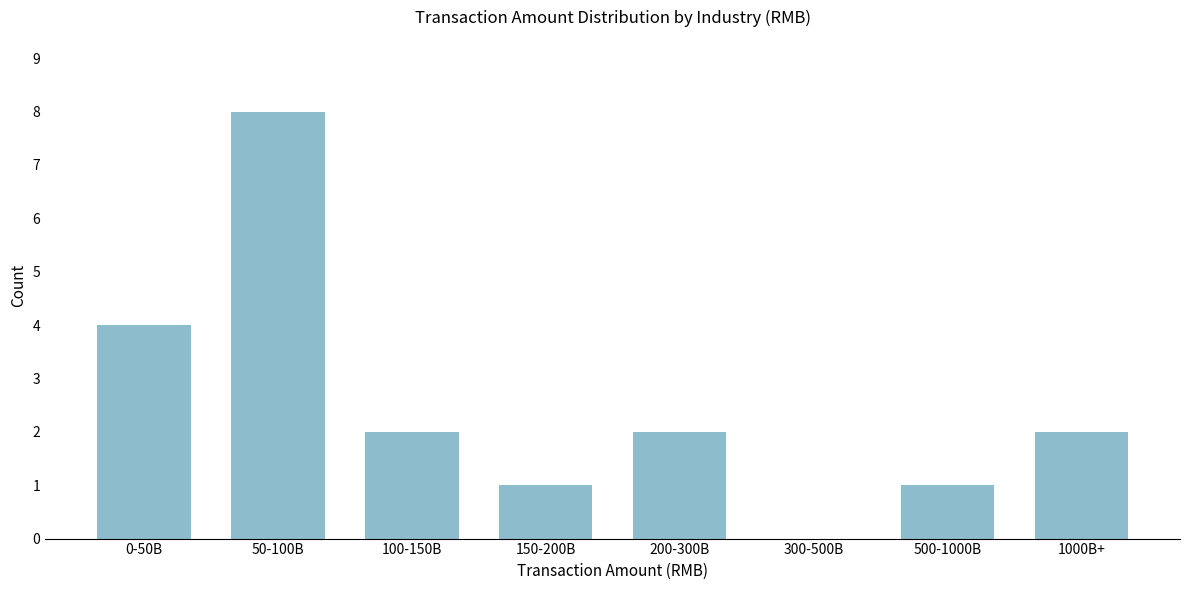

Reading right to left, what are all the values shown in this chart?

1000B+=2	500-1000B=1	300-500B=0	200-300B=2	150-200B=1	100-150B=2	50-100B=8	0-50B=4